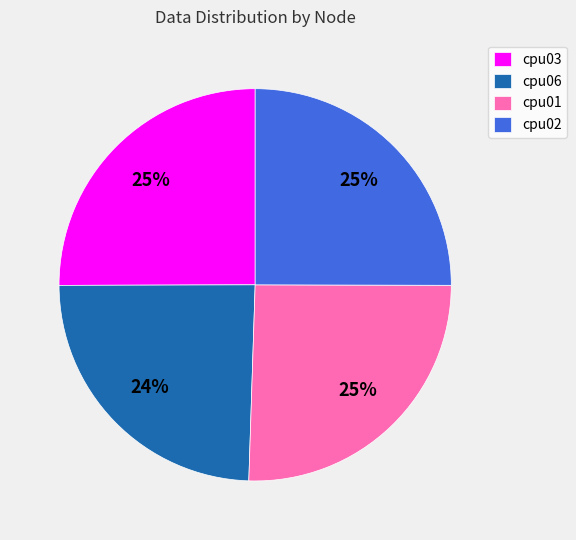

What is the ratio of the value at cpu06 to the value at cpu01?

1.0